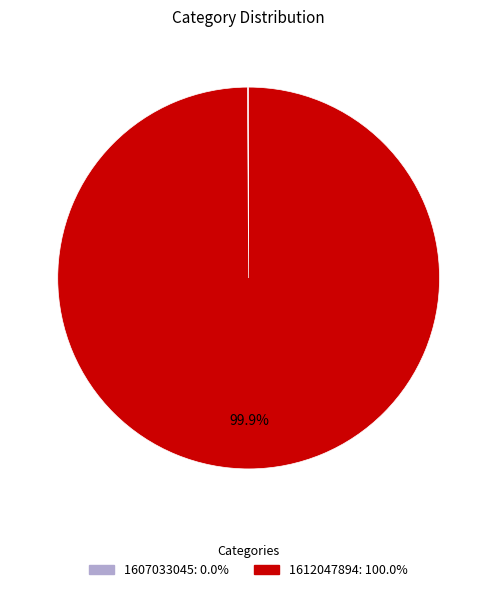

Does 1612047894 account for over 50% of the chart?

Yes